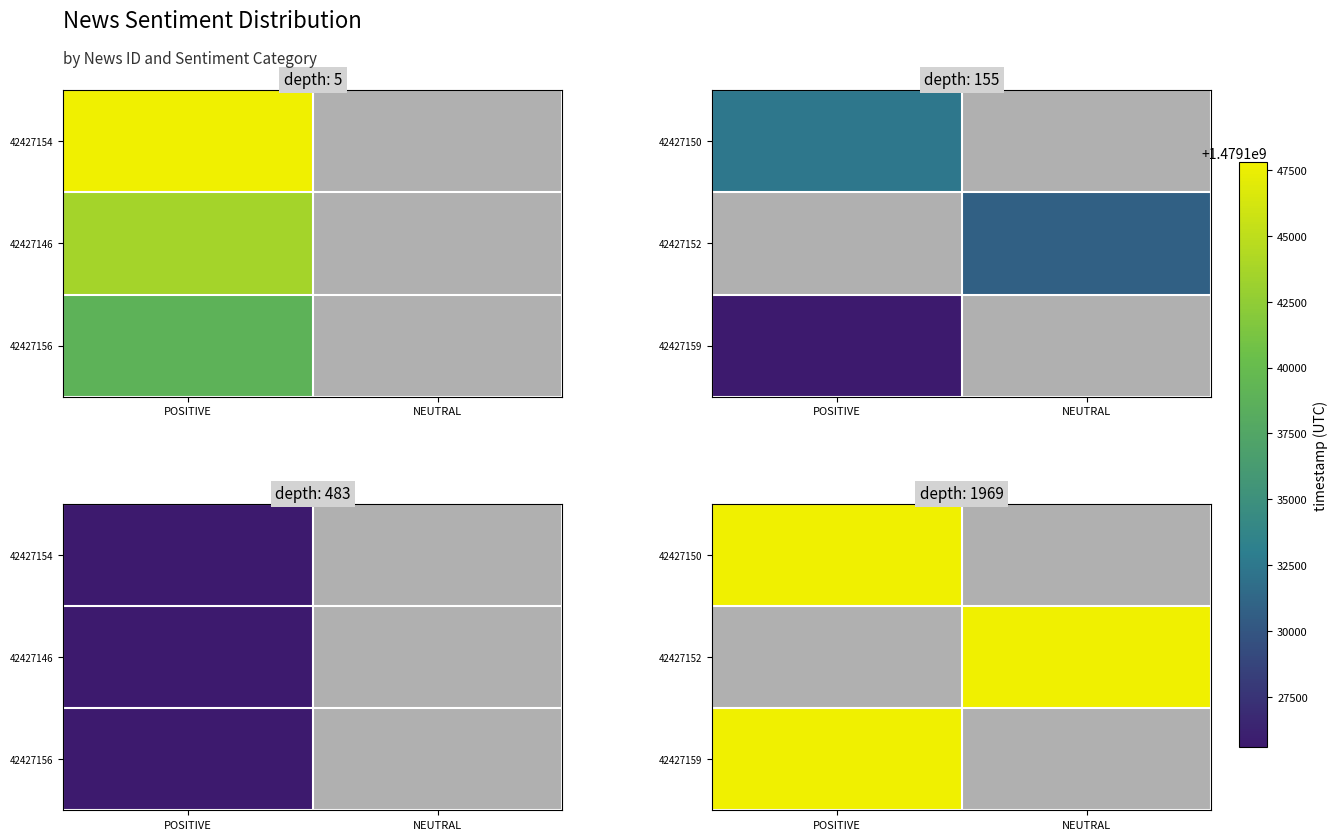

At which label does 42427159 reach its peak?

POSITIVE